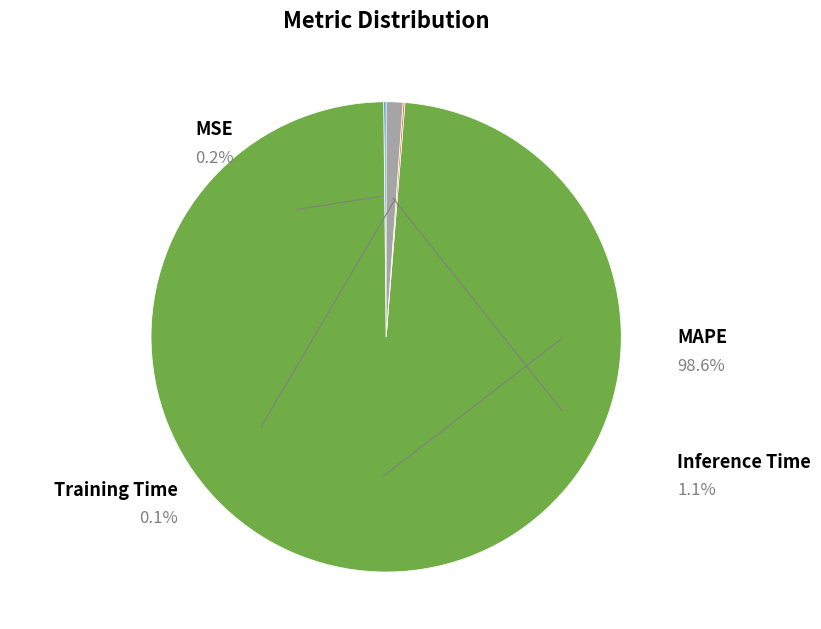

Rank the categories by value from lowest to highest.

Training Time, MSE, Inference Time, MAPE